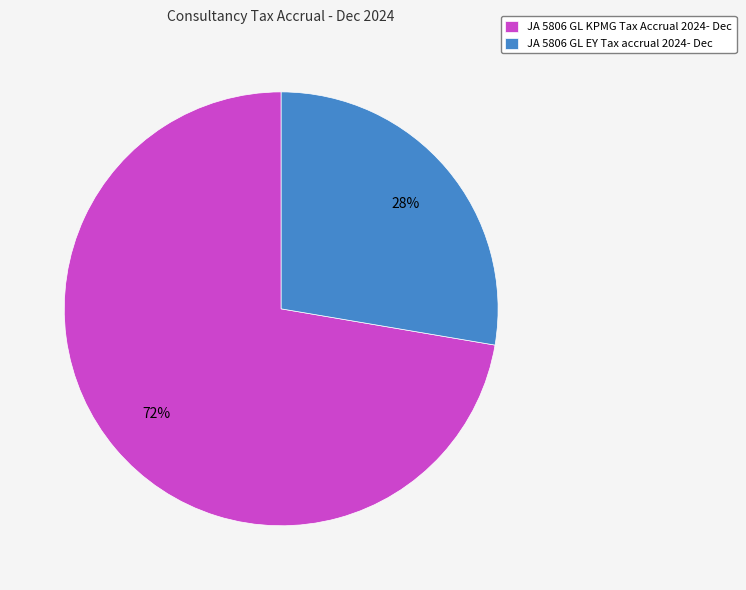

Which slice is the smallest?

JA 5806 GL EY Tax accrual 2024- Dec